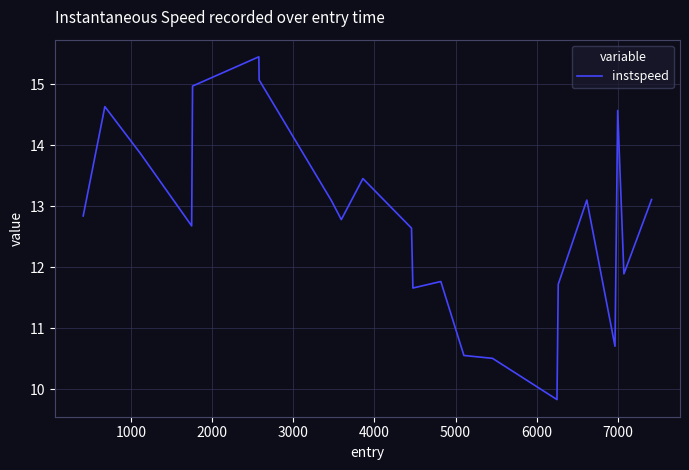

True or false: there are more than 1 points higher than both neighbors.

True